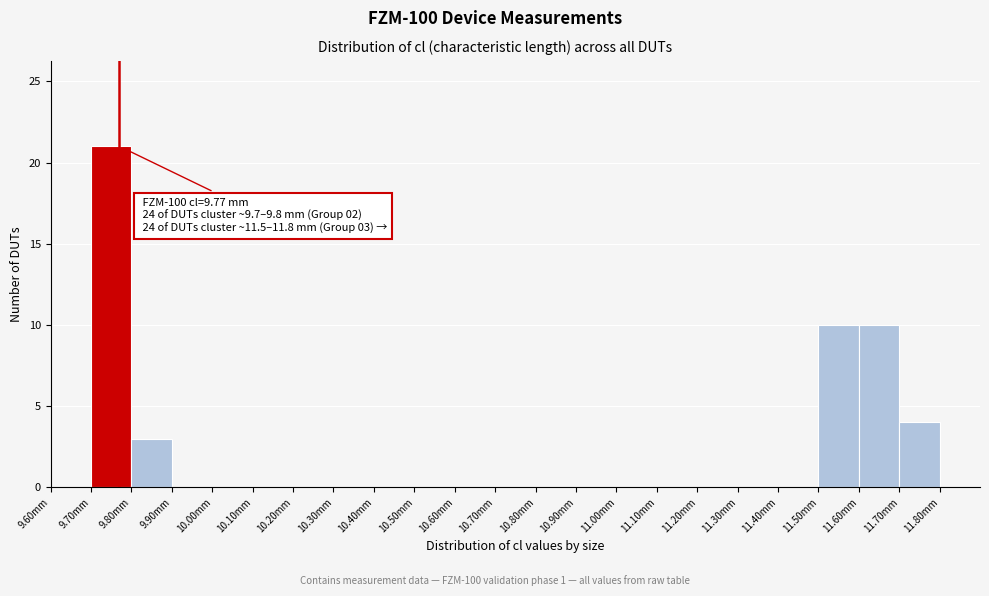

Over which range of the x-axis is the bar tallest?

9.7 to 9.8